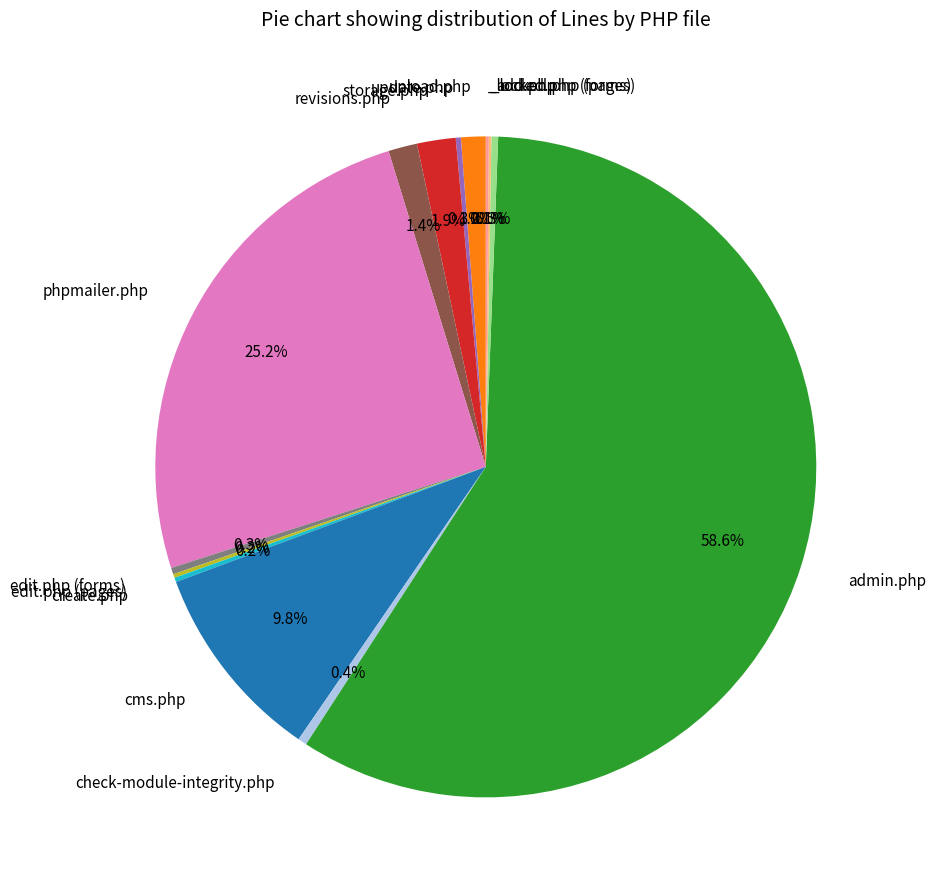

Is there any slice that represents more than half of the pie?

Yes